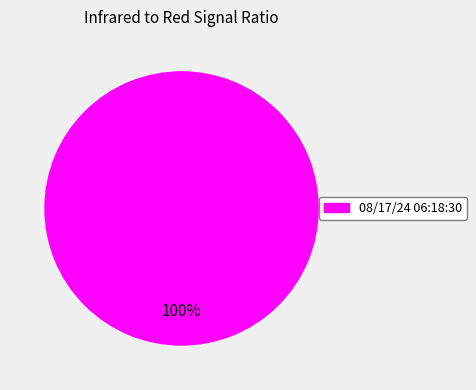

Does any single category account for the majority?

Yes